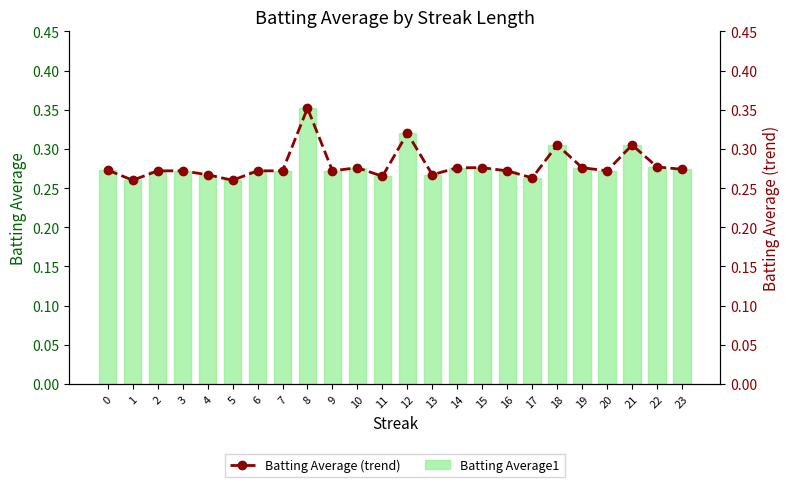

At 12, list the series in order from largest to smallest.

Batting Average1, Batting Average (trend)